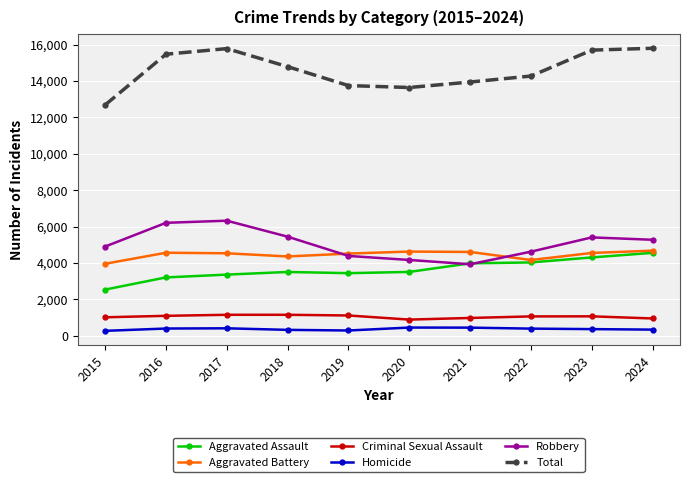

What is the difference between the second highest and second lowest values in the Robbery series?

2041